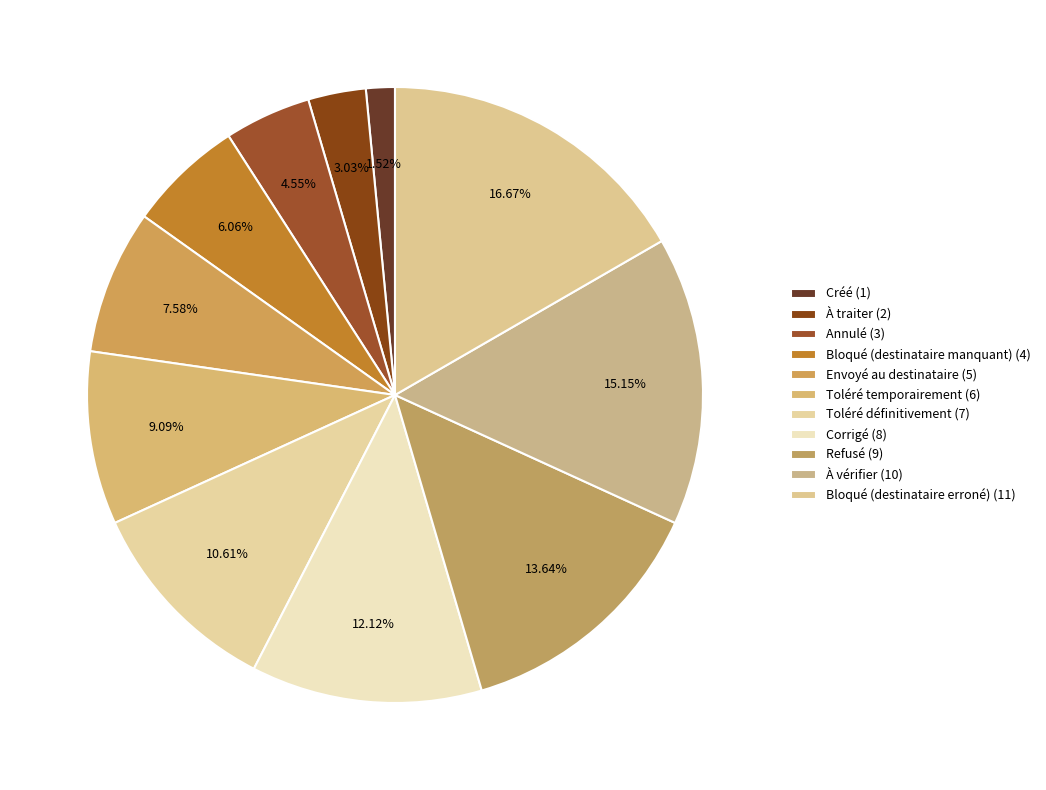

The Toléré temporairement slice represents 9% of the pie. True or false?

True